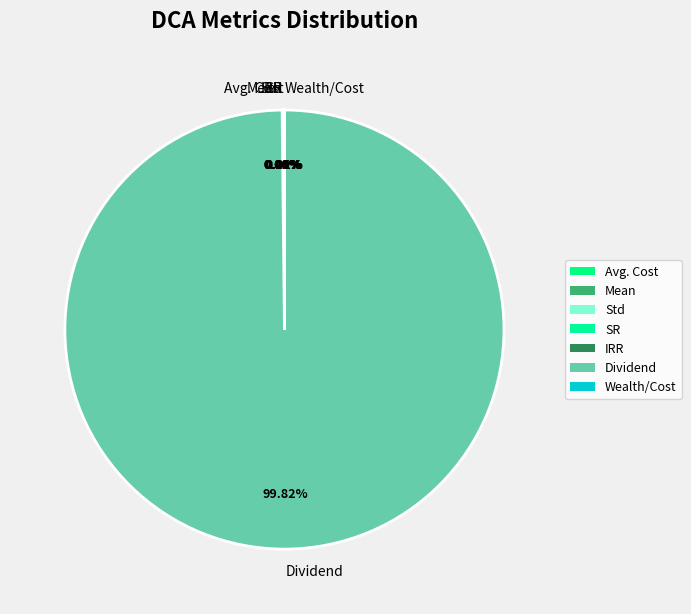

To the nearest percent, what is the average slice percentage?

14%